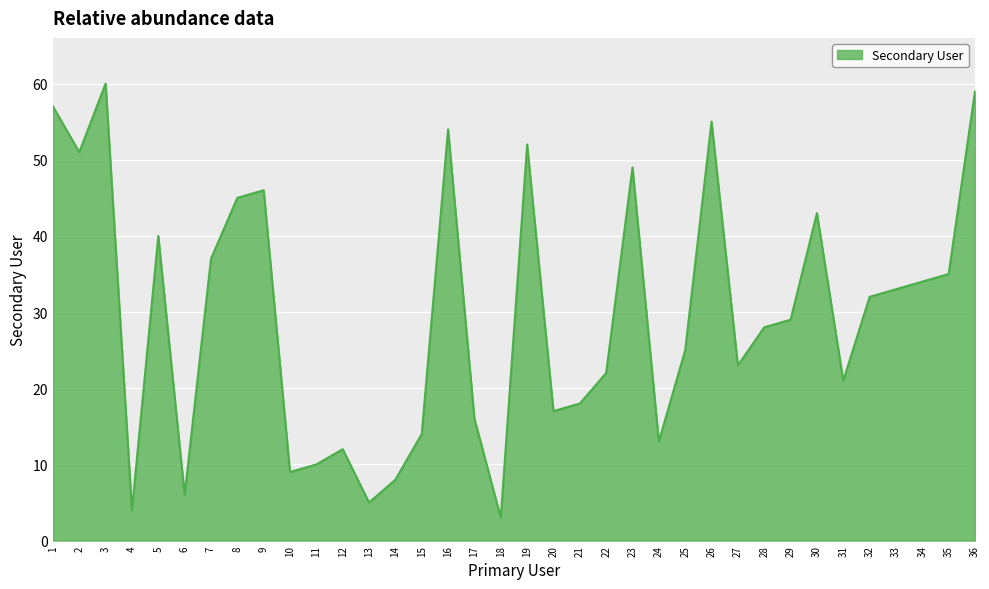

Reading left to right, transcribe all the data shown in this chart.

57	51	60	4	40	6	37	45	46	9	10	12	5	8	14	54	16	3	52	17	18	22	49	13	25	55	23	28	29	43	21	32	33	34	35	59